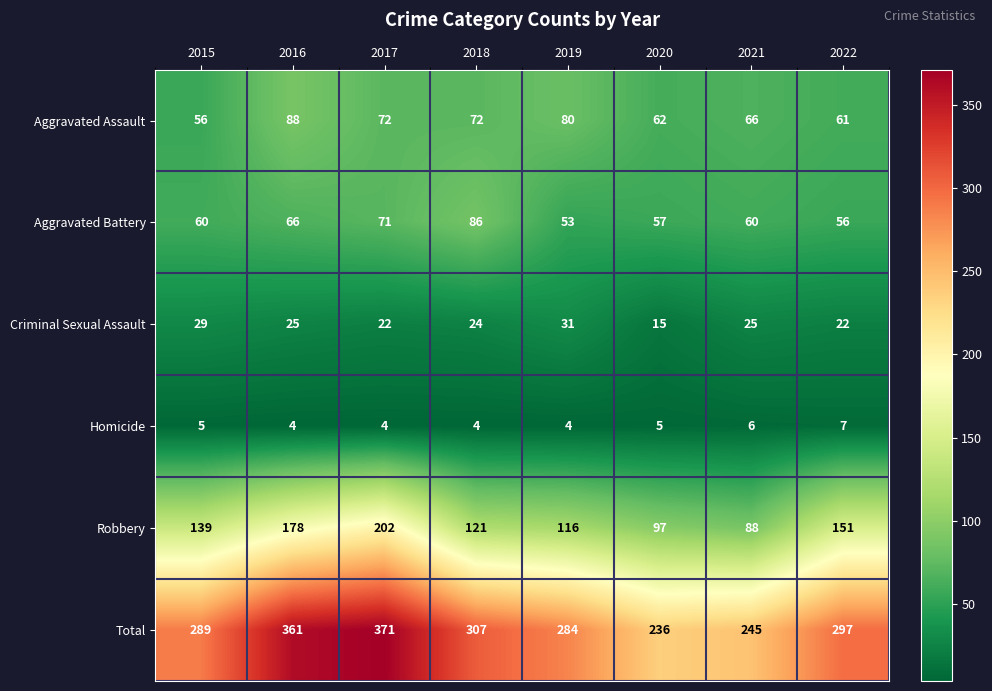

Which series has the largest range (max minus min)?

Total